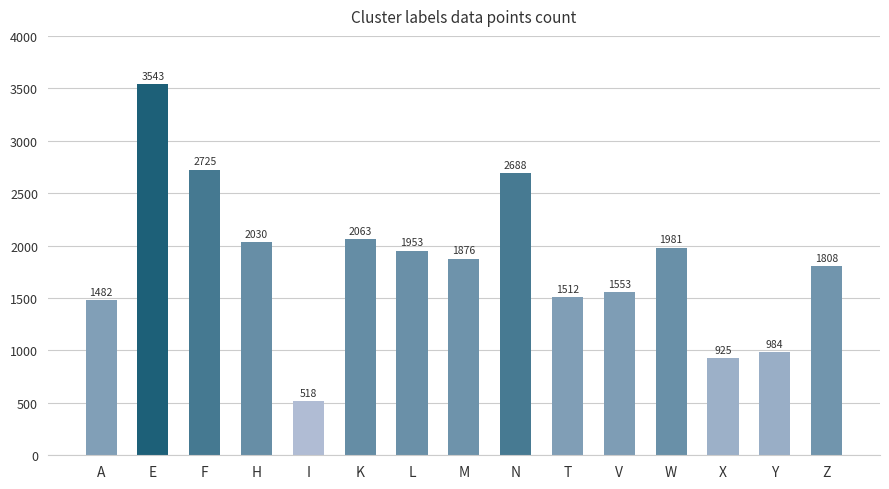

The value at T is 1512. True or false?

True